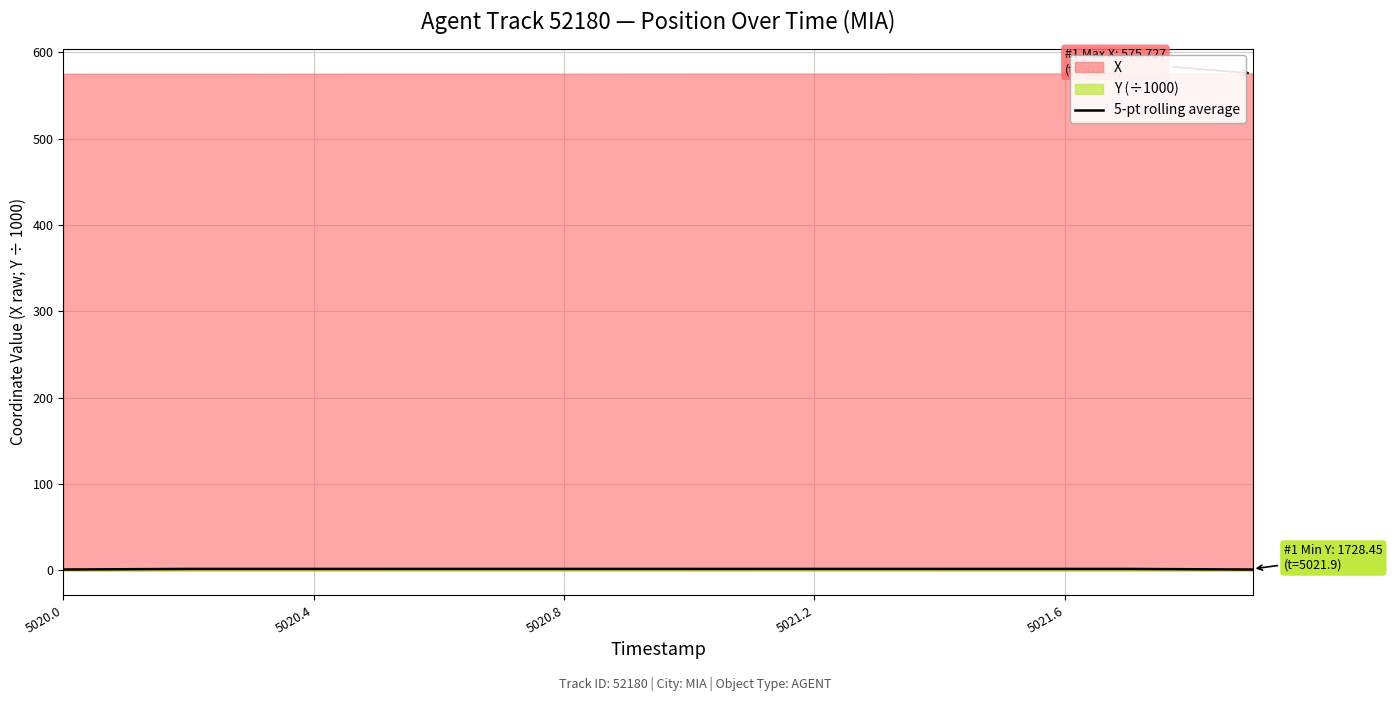

Is it true that 5-pt rolling average equals 1.7 at 5020.8?

True